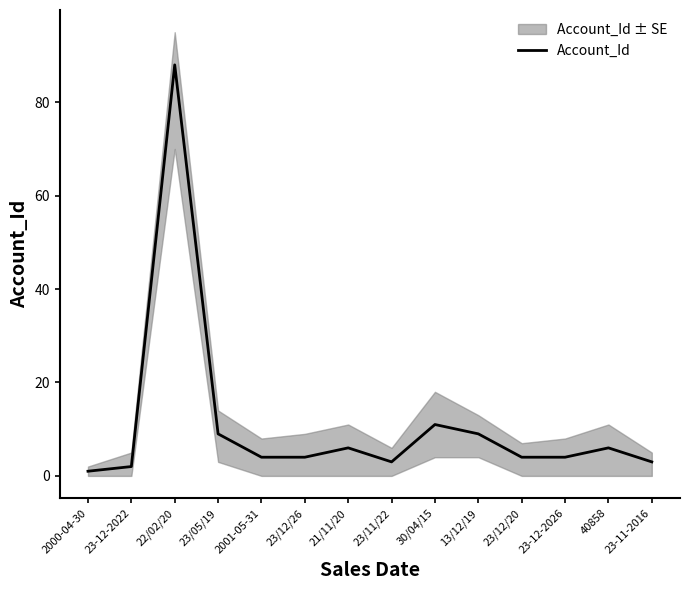

What position from the right is 2001-05-31?

10